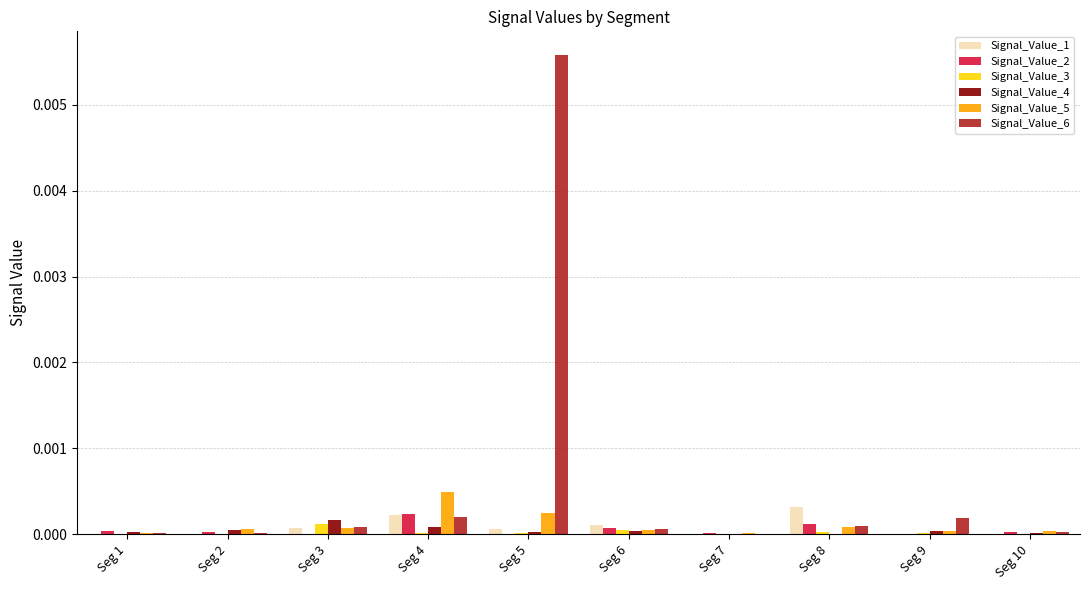

Which series has the largest total across all categories?

Signal_Value_6